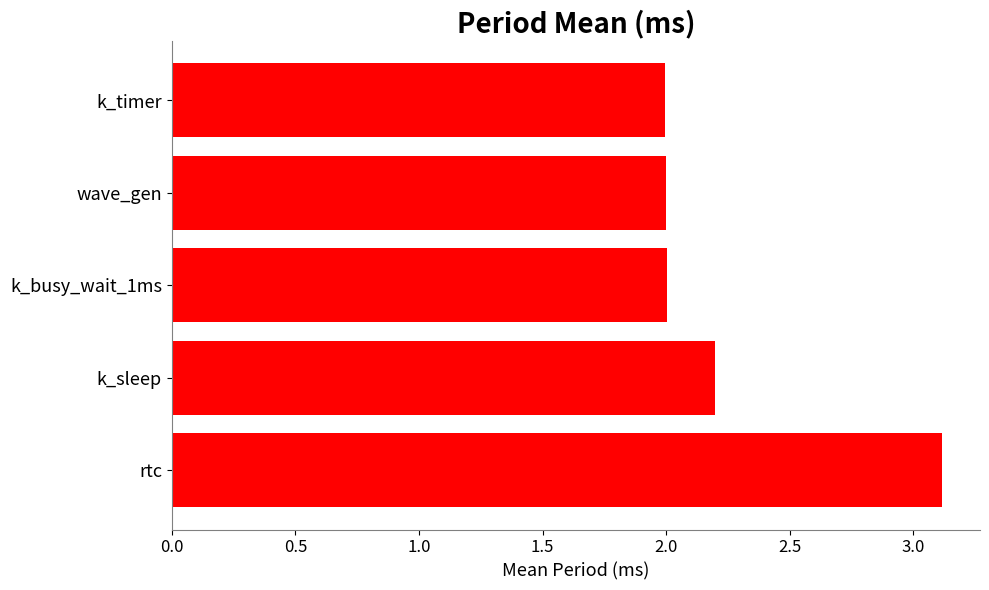

Read the value at rtc.

3.1